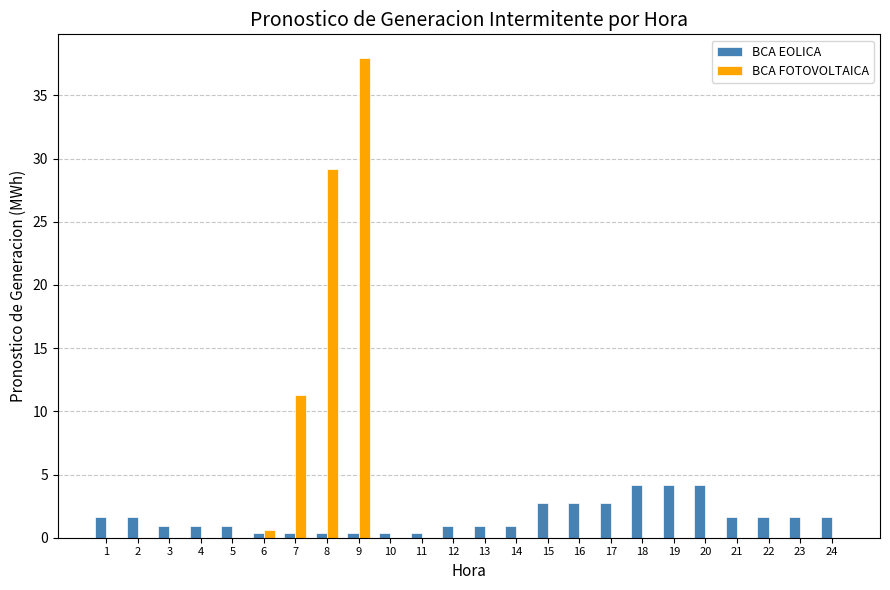

Which series has the largest total across all categories?

BCA FOTOVOLTAICA